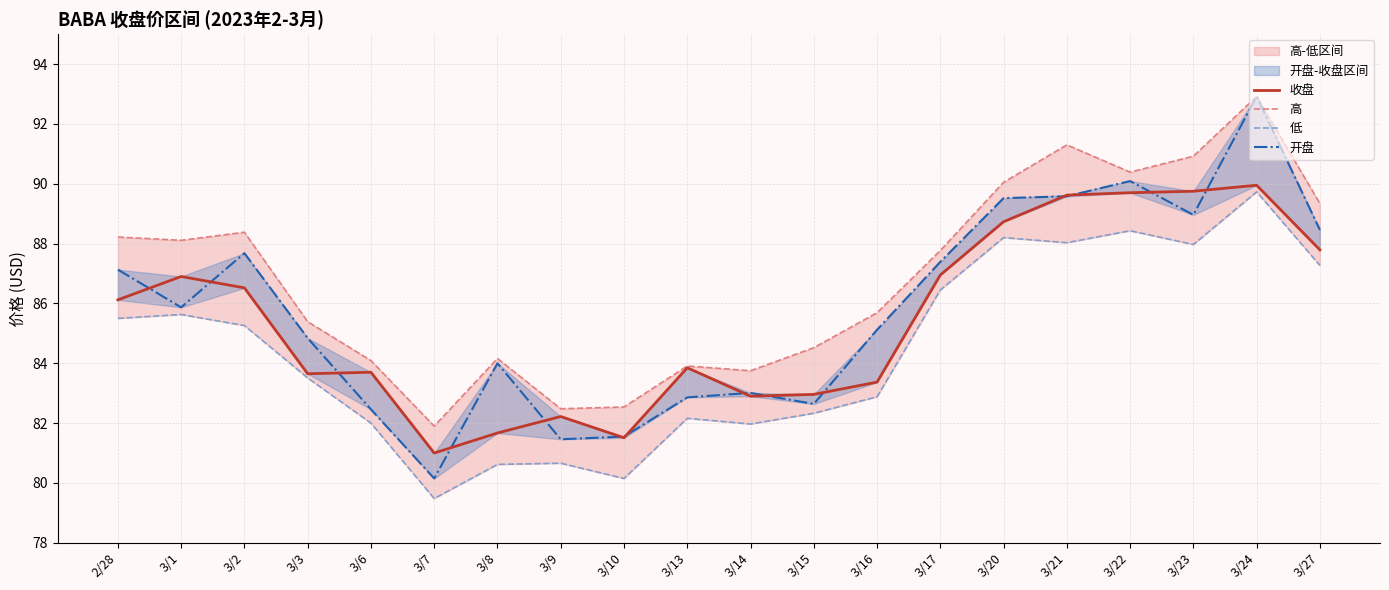

Which series has the widest spread of values?

开盘